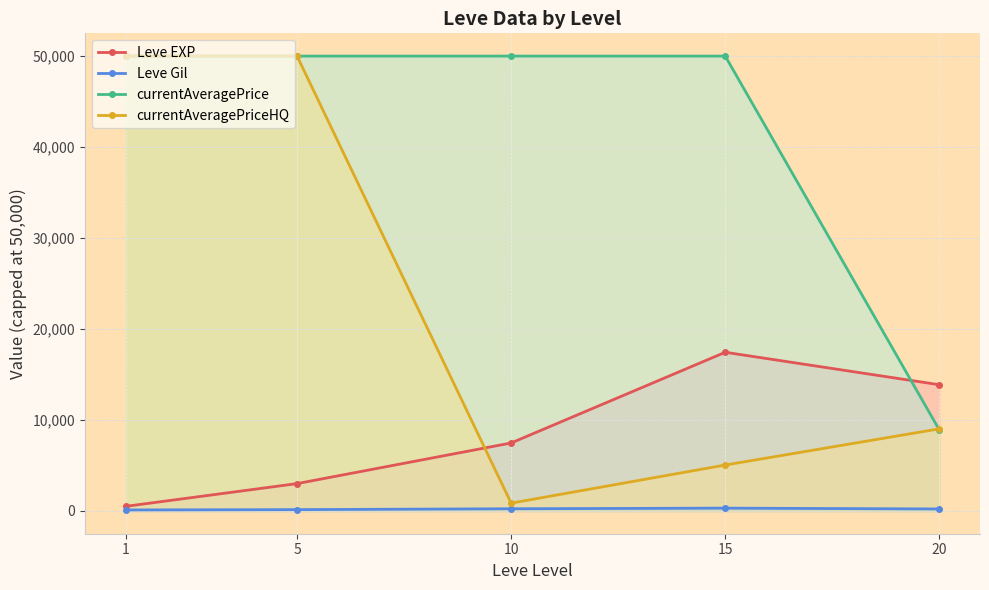

What is the spread (max minus min) of values at 1?

49887.0